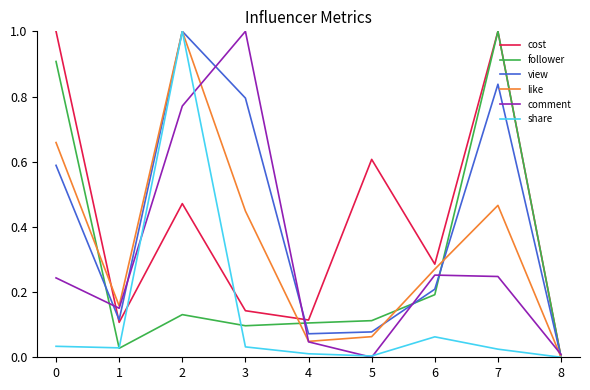

In view, how many points are lower than both neighbors (excluding endpoints)?

2